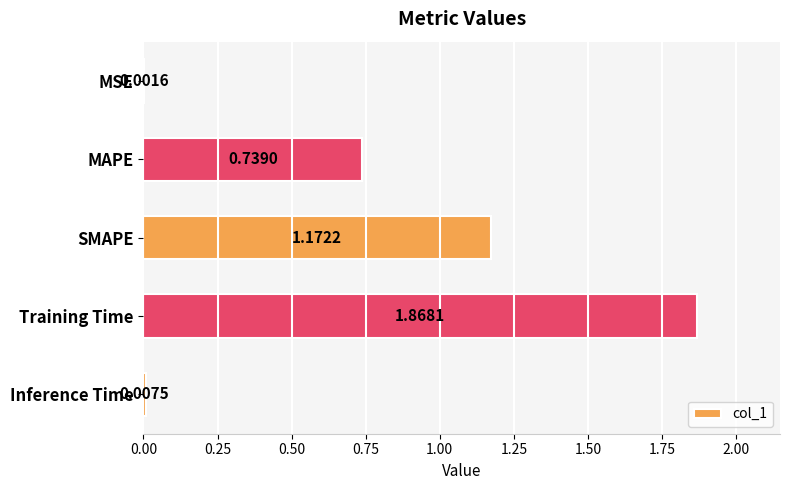

What is the average value?

0.8